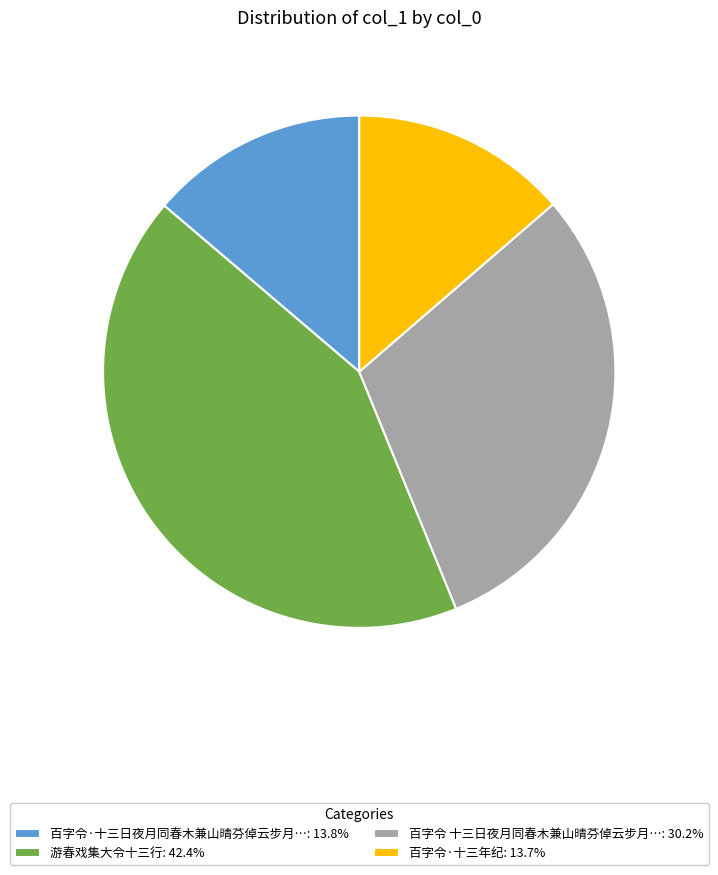

Approximately how many times larger is the value at 百字令 十三日夜月同春木兼山晴芬倬云步月…: 30.2% compared to 游春戏集大令十三行: 42.4%?

0.7